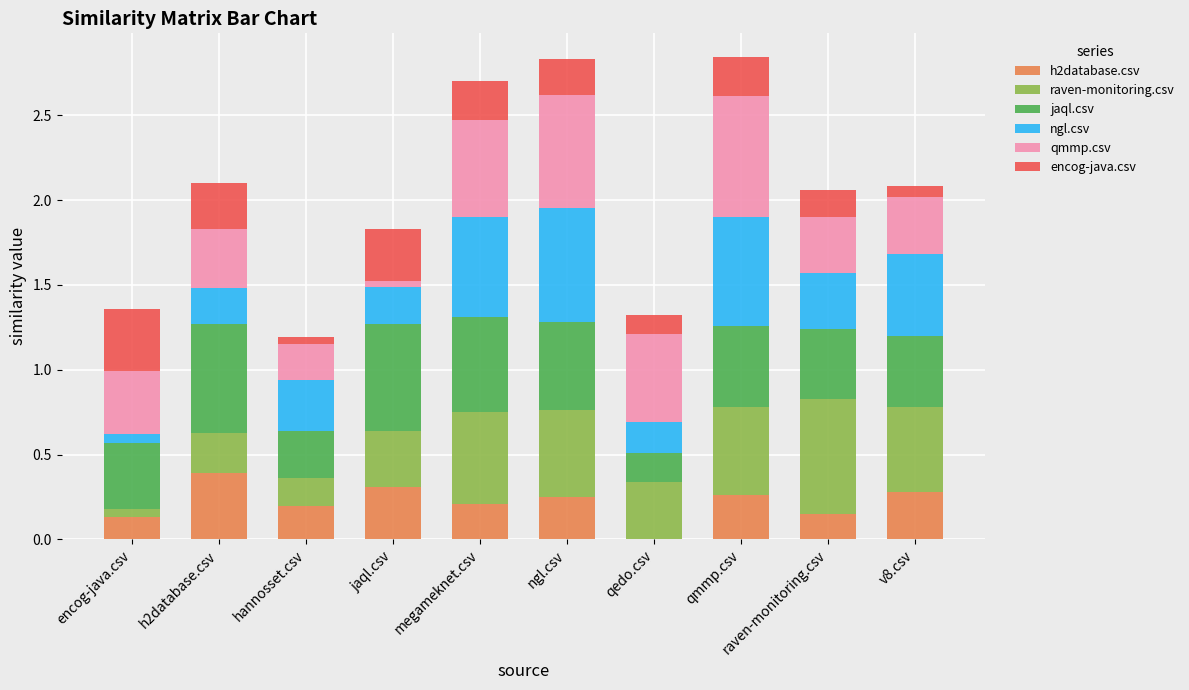

Count the number of categories in the chart.

10